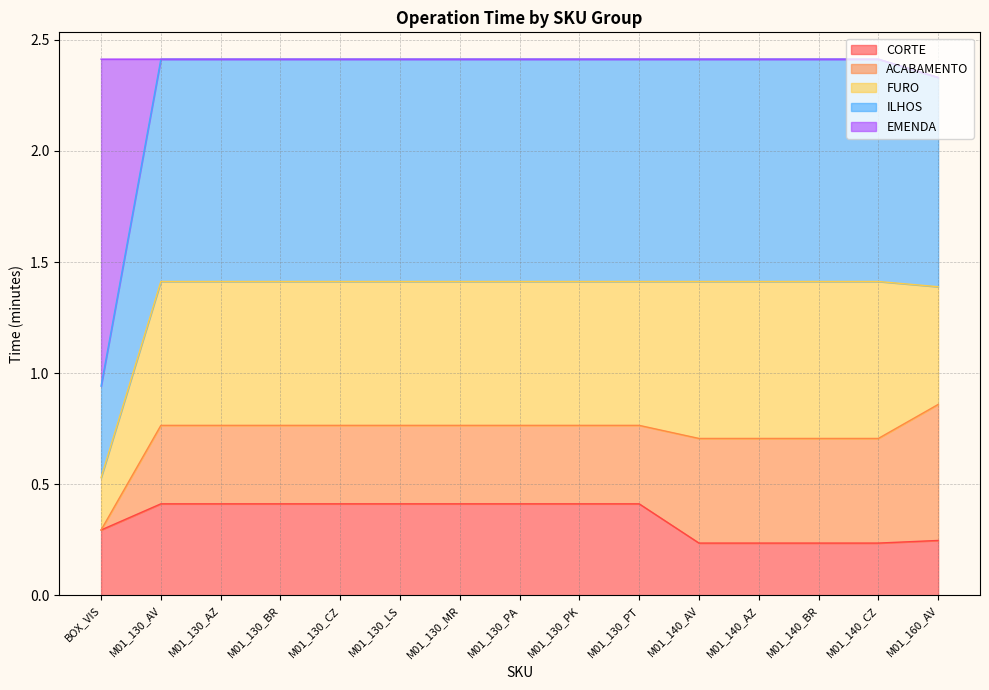

True or false: ILHOS has a value of 3.4 at M01_140_BR.

False